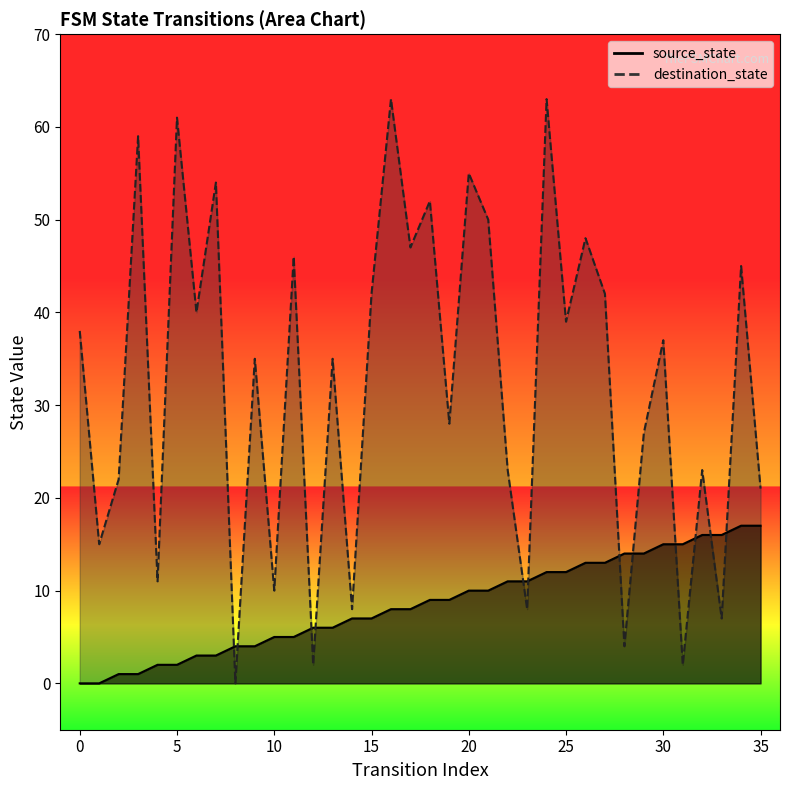

Reading left to right, list all the values displayed in this chart.

source_state: 0	0	1	1	2	2	3	3	4	4	5	5	6	6	7	7	8	8	9	9	10	10	11	11	12	12	13	13	14	14	15	15	16	16	17	17
destination_state: 38	15	22	59	11	61	40	54	0	35	10	46	2	35	8	42	63	47	52	28	55	50	23	8	63	39	48	42	4	27	37	2	23	7	45	21